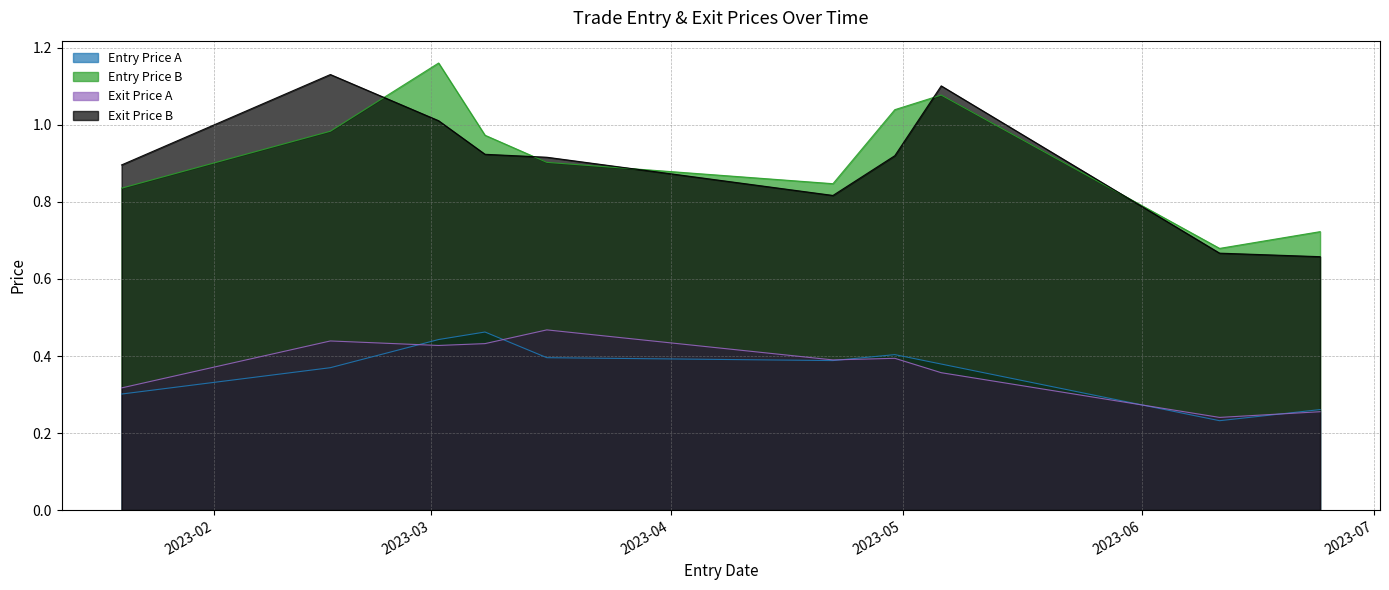

What value does the Entry Price A series have at 2023-06-24?

0.3